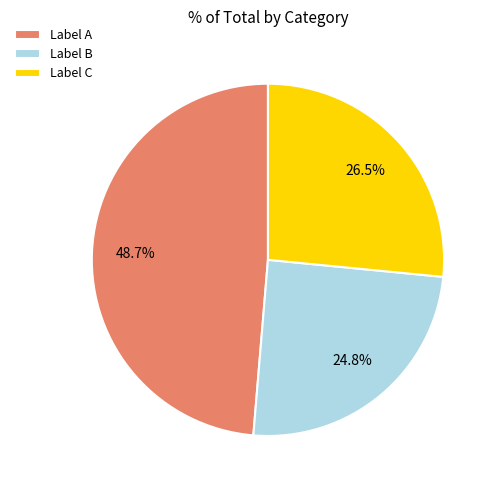

Is there a majority slice in this chart?

No